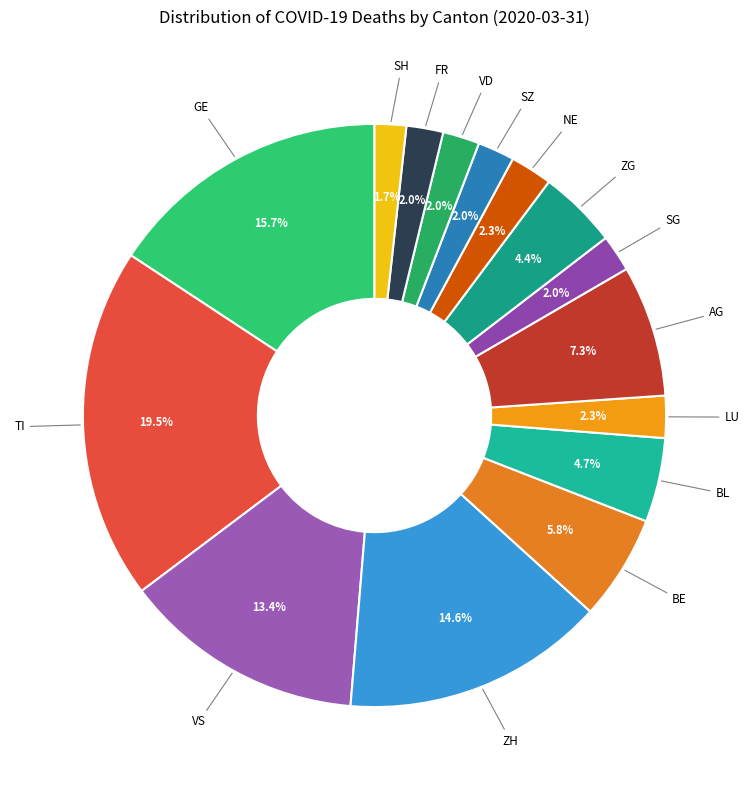

Does any single category account for the majority?

No